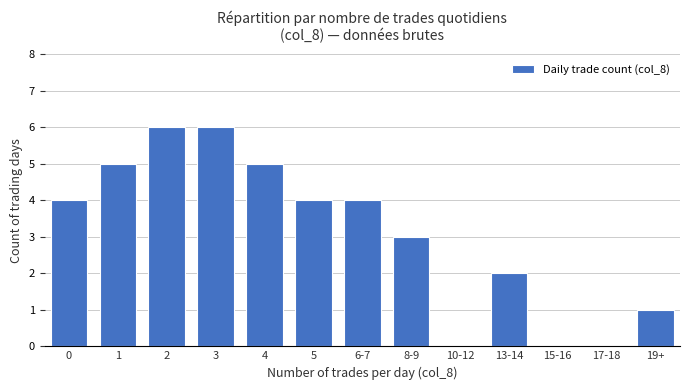

Reading left to right, extract all data points from this chart.

4	5	6	6	5	4	4	3	0	2	0	0	1